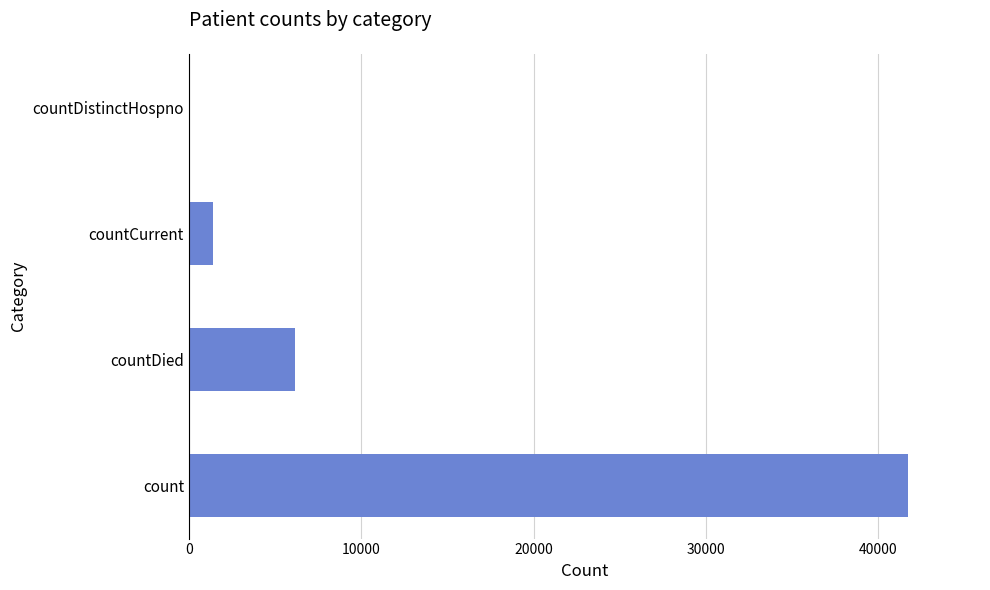

Reading top to bottom, what are all the values shown in this chart?

countDistinctHospno=0	countCurrent=1415	countDied=6136	count=41730